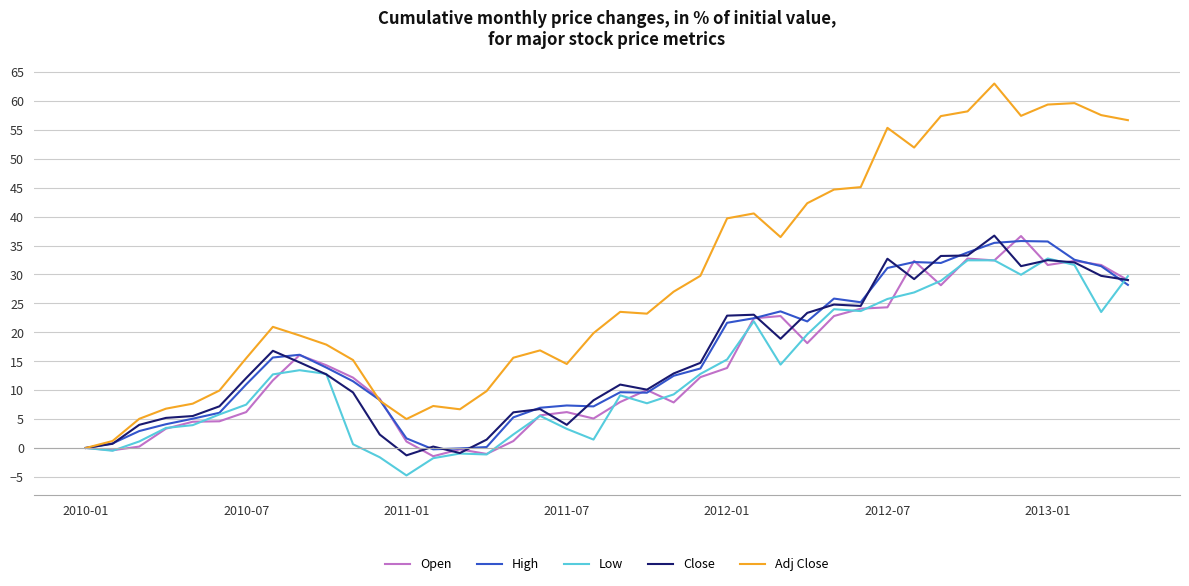

Which series has the largest range (max minus min)?

Adj Close